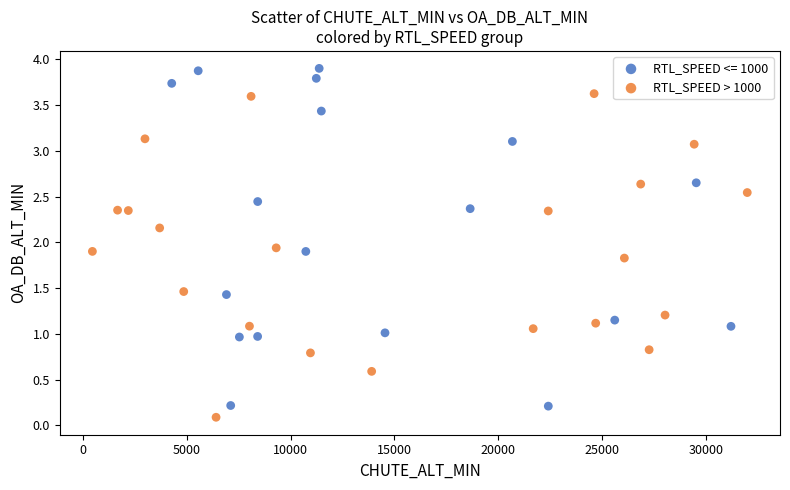

Which series contains the highest Y value?

RTL_SPEED <= 1000